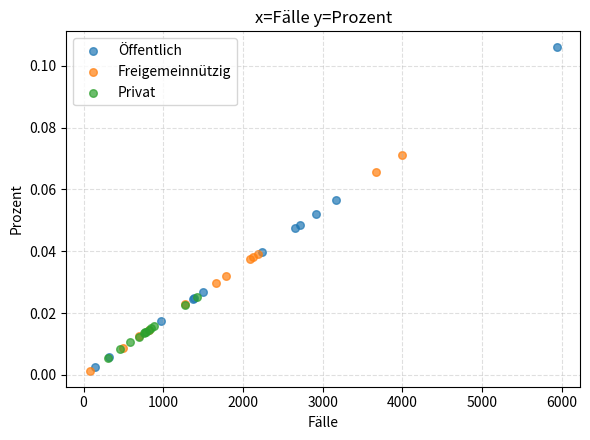

Which series has the largest Y range (max minus min)?

Öffentlich